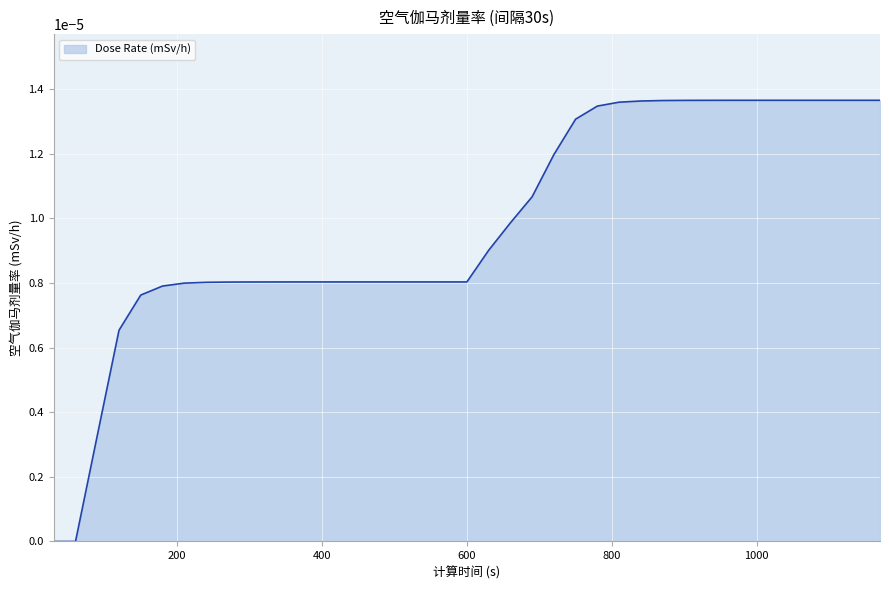

Does the chart display data point markers on the line(s)?

No